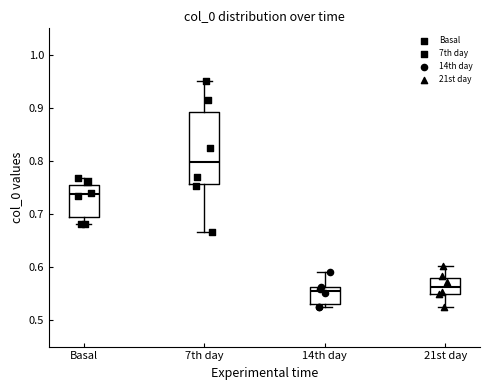

Reading left to right, transcribe this box plot: for each box, give where its median line is, the range the box spans, and where its two whiskers end, as read against the y-axis. The values are not printed on the chart, so give them approximately, as read against the axis.

Basal: median 0.74, box 0.69 to 0.76, whiskers 0.68 to 0.77
7th day: median 0.80, box 0.76 to 0.89, whiskers 0.67 to 0.95
14th day: median 0.56 (just below the box's upper edge), box 0.53 to 0.56, whiskers 0.52 to 0.59
21st day: median 0.56, box 0.55 to 0.58, whiskers 0.52 to 0.60